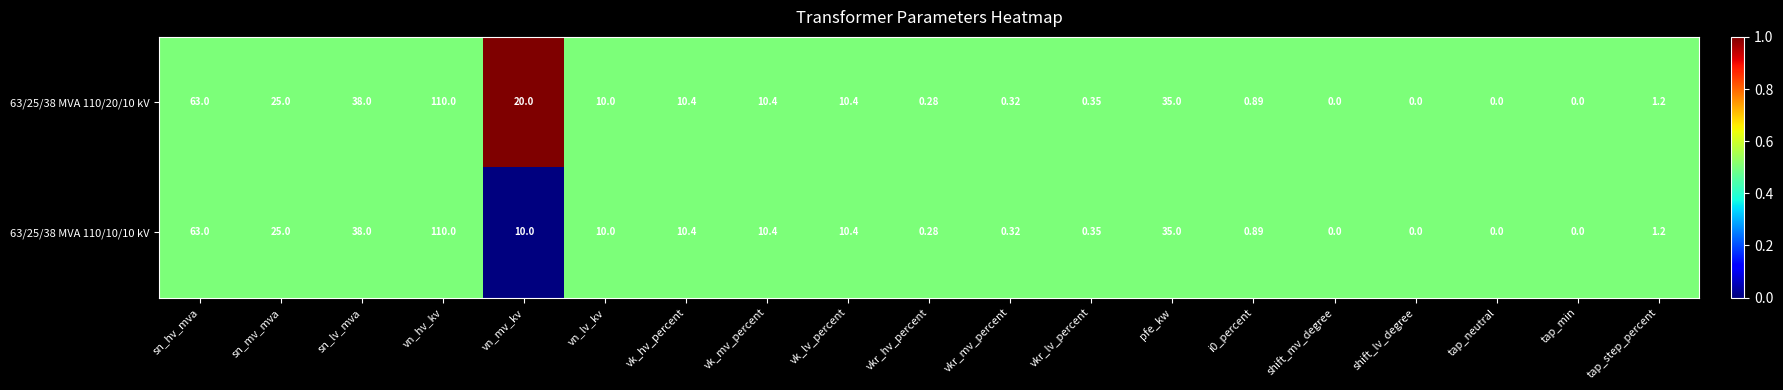

Where is 63/25/38 MVA 110/20/10 kV nearest to the value 55?

sn_hv_mva